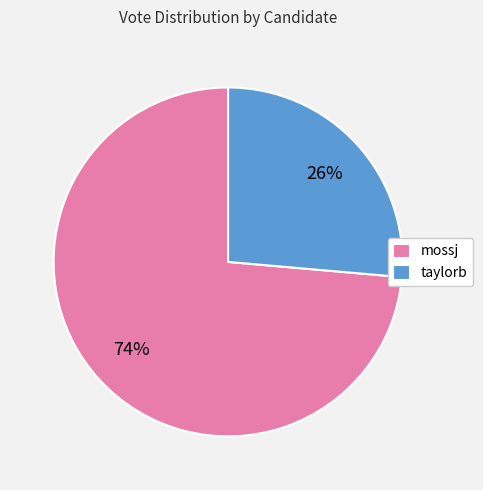

Count the number of slices in the pie.

2